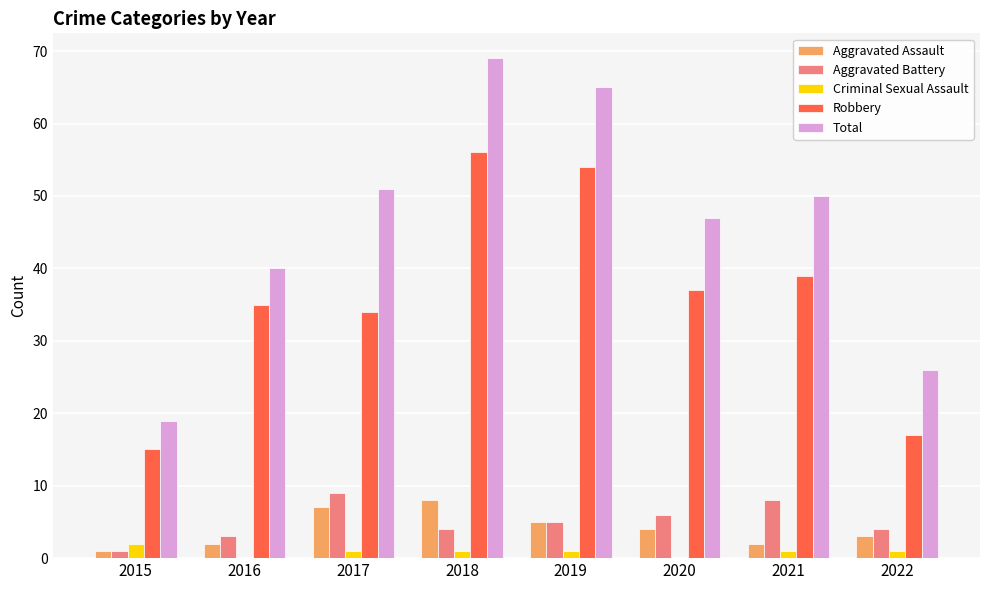

Which series changed the most between 2017 and 2018?

Robbery